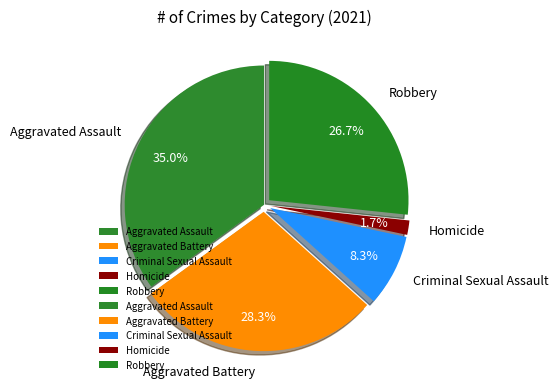

Count the number of slices in the pie.

5